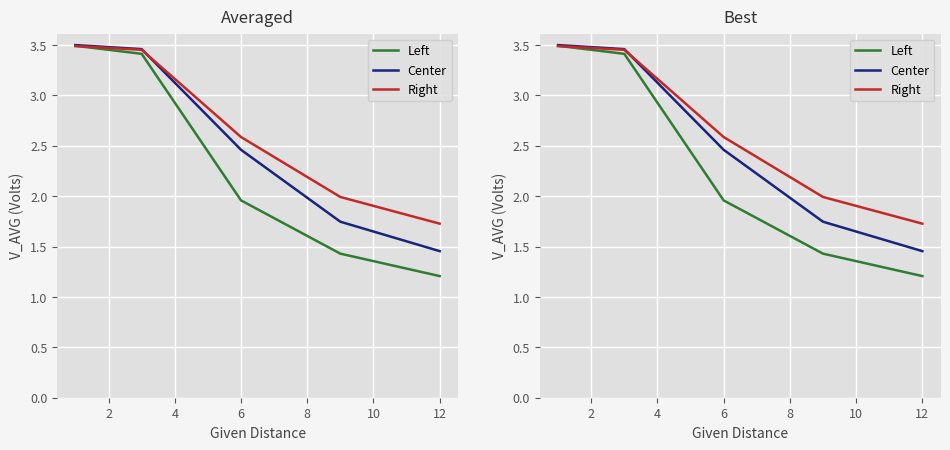

What is the minimum value shown in the chart?

1.2